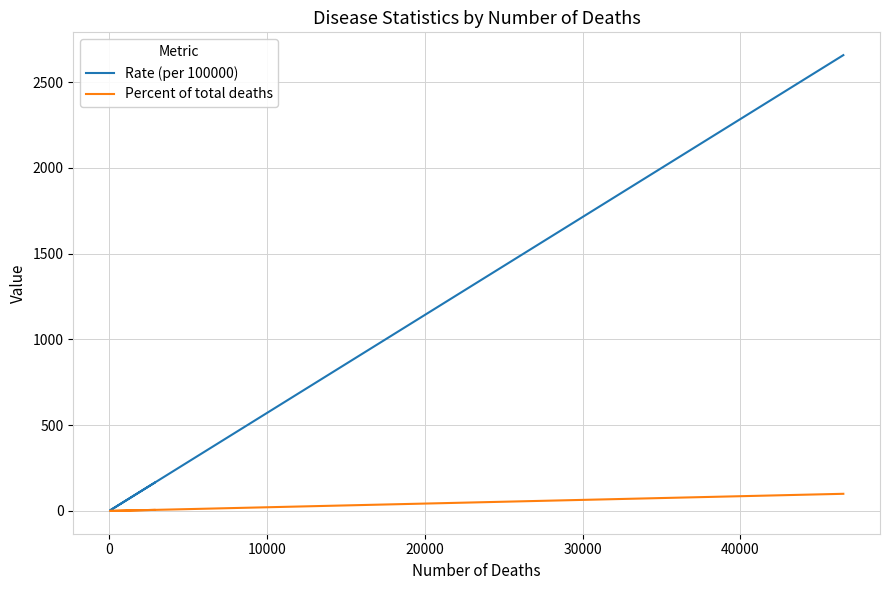

List the series in order of their overall mean, lowest first.

Percent of total deaths, Rate (per 100000)